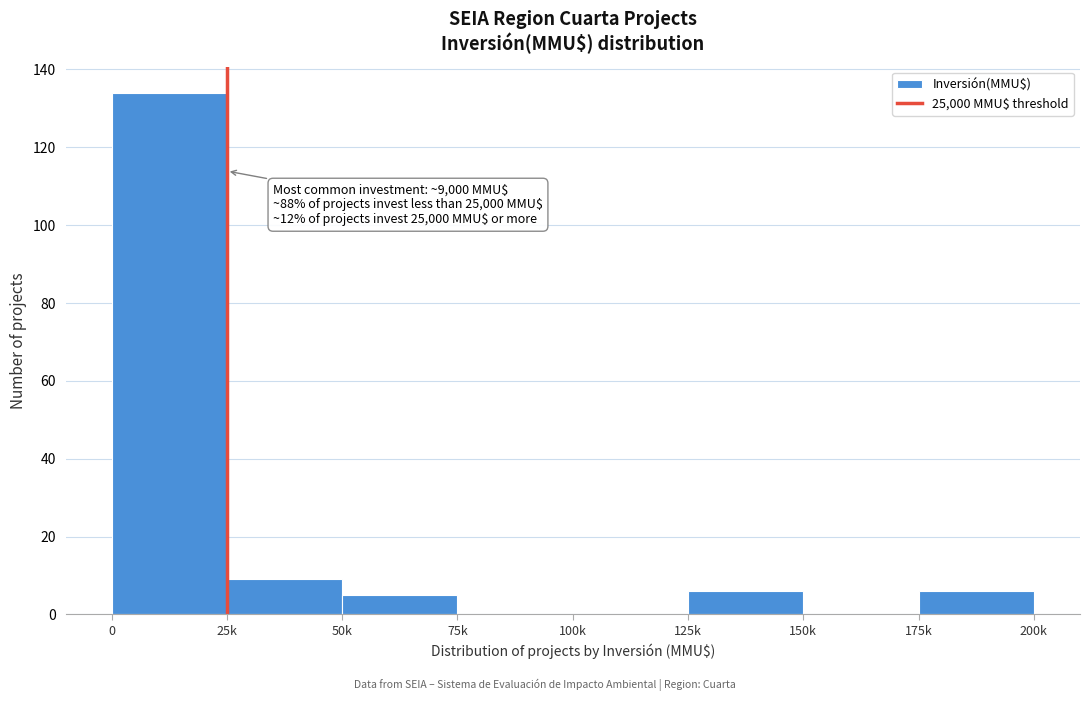

Reading left to right, what are all the values shown in this chart?

0=134	25k=9	50k=5	75k=0	100k=0	125k=6	150k=0	175k=6